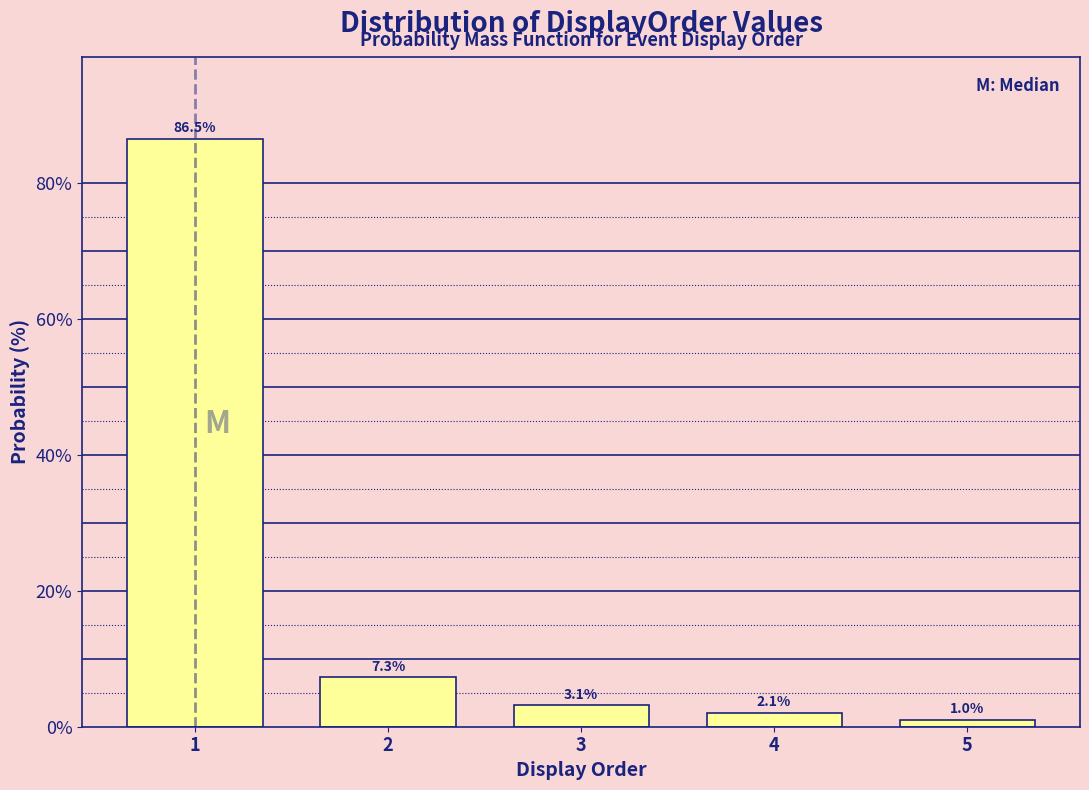

Reading right to left, transcribe all the data shown in this chart.

5=1.0	4=2.1	3=3.1	2=7.3	1=86.5